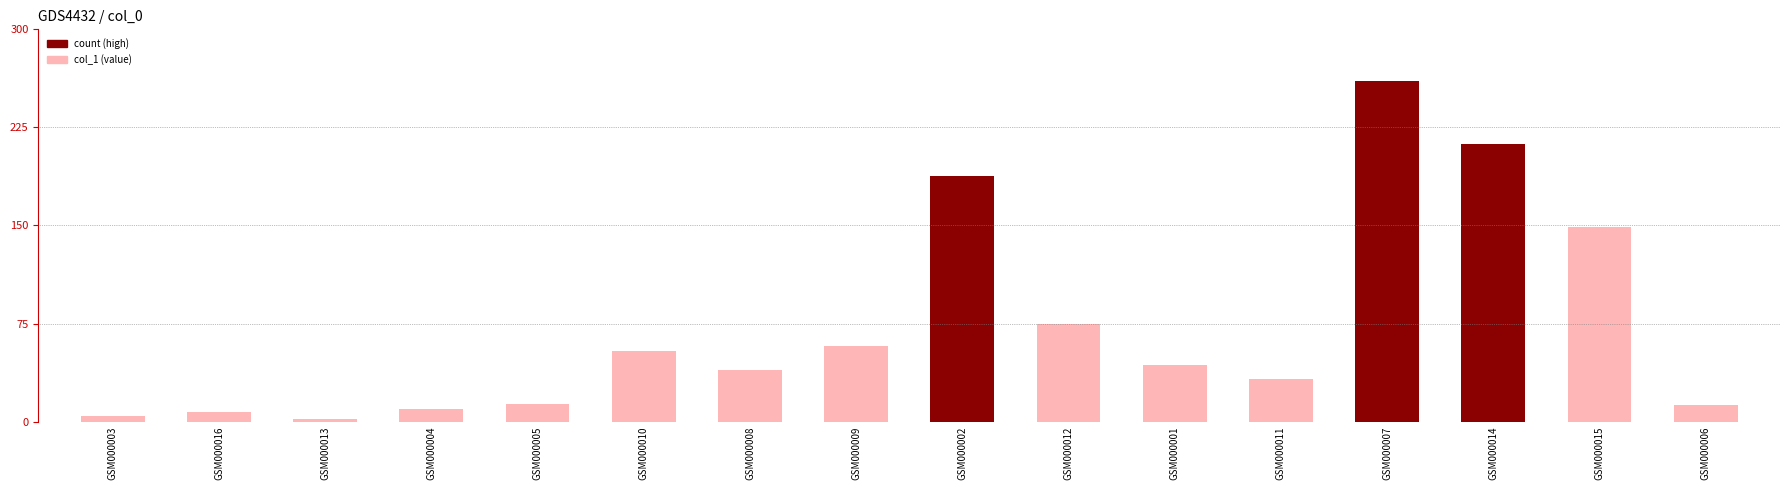

Count the number of categories in the chart.

16